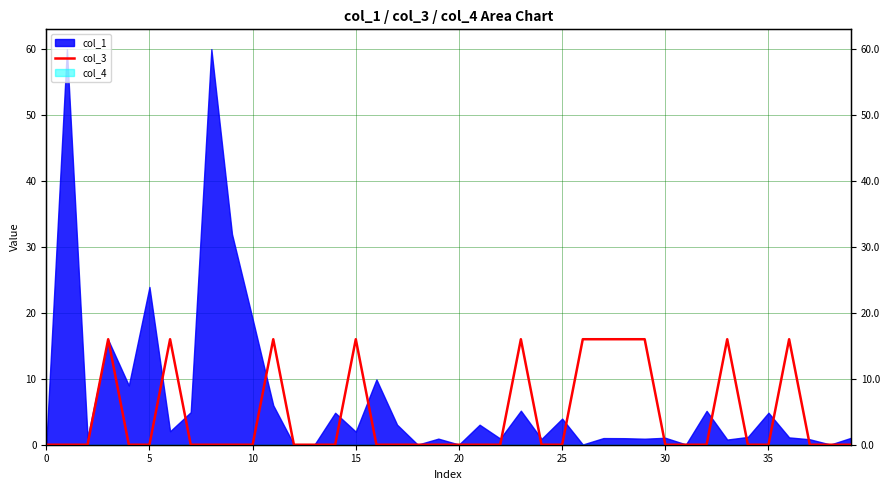

How many lines are shown in the chart?

1